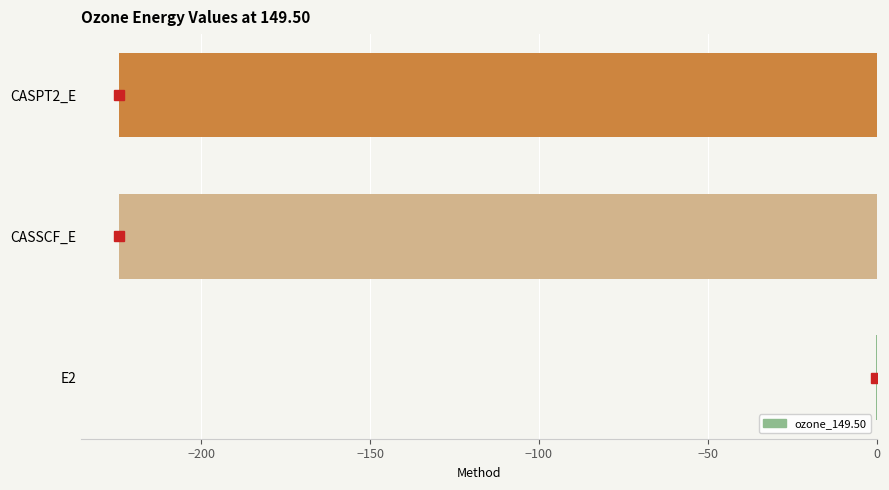

What is the sum of all values?

-448.8